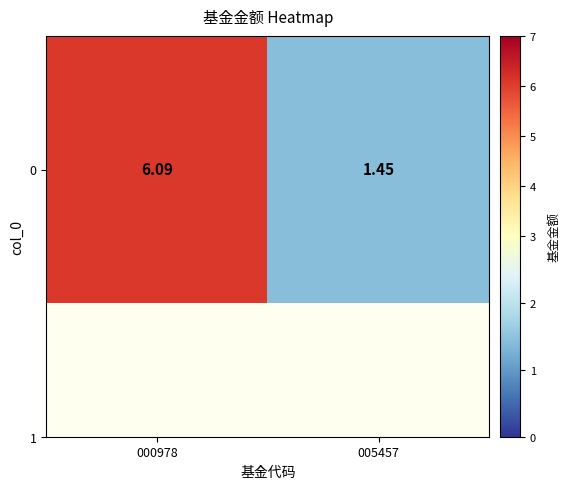

Where does the data first go above 6?

000978